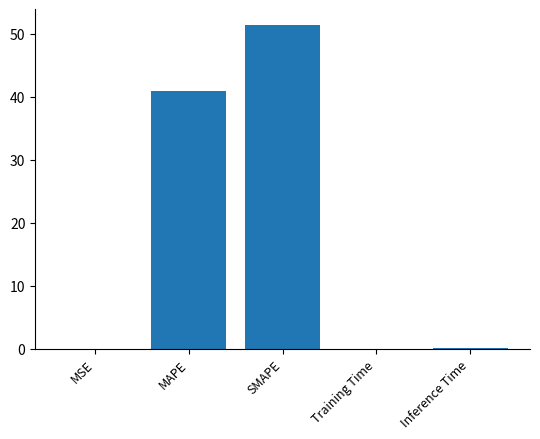

At which category does the chart reach its peak across all series?

SMAPE